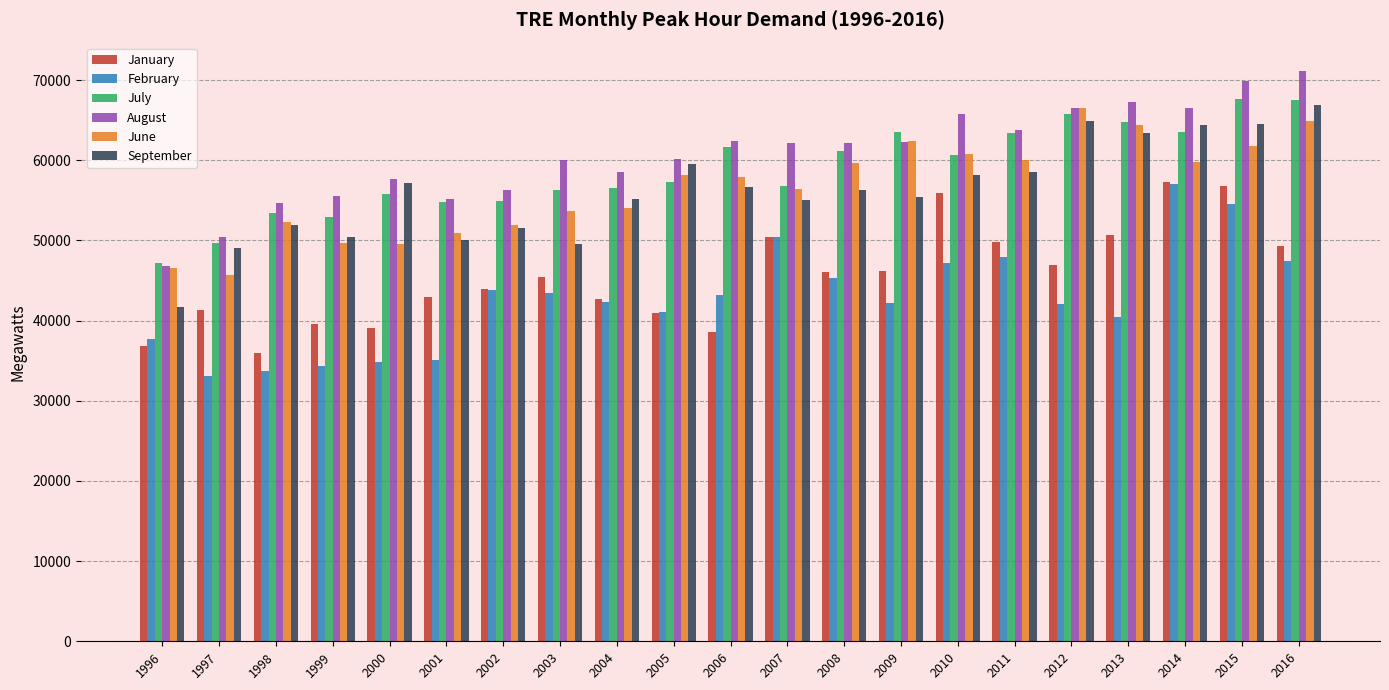

What is the total value across all series at 2005?

317254